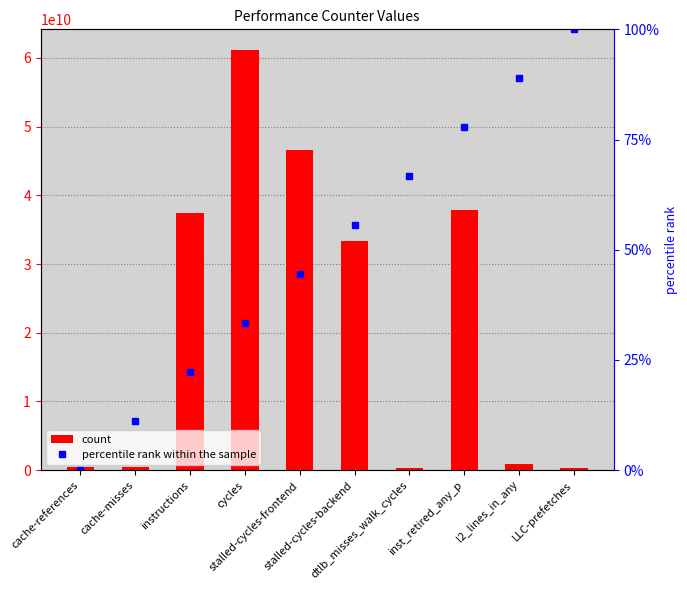

How many data points does each series have?

10